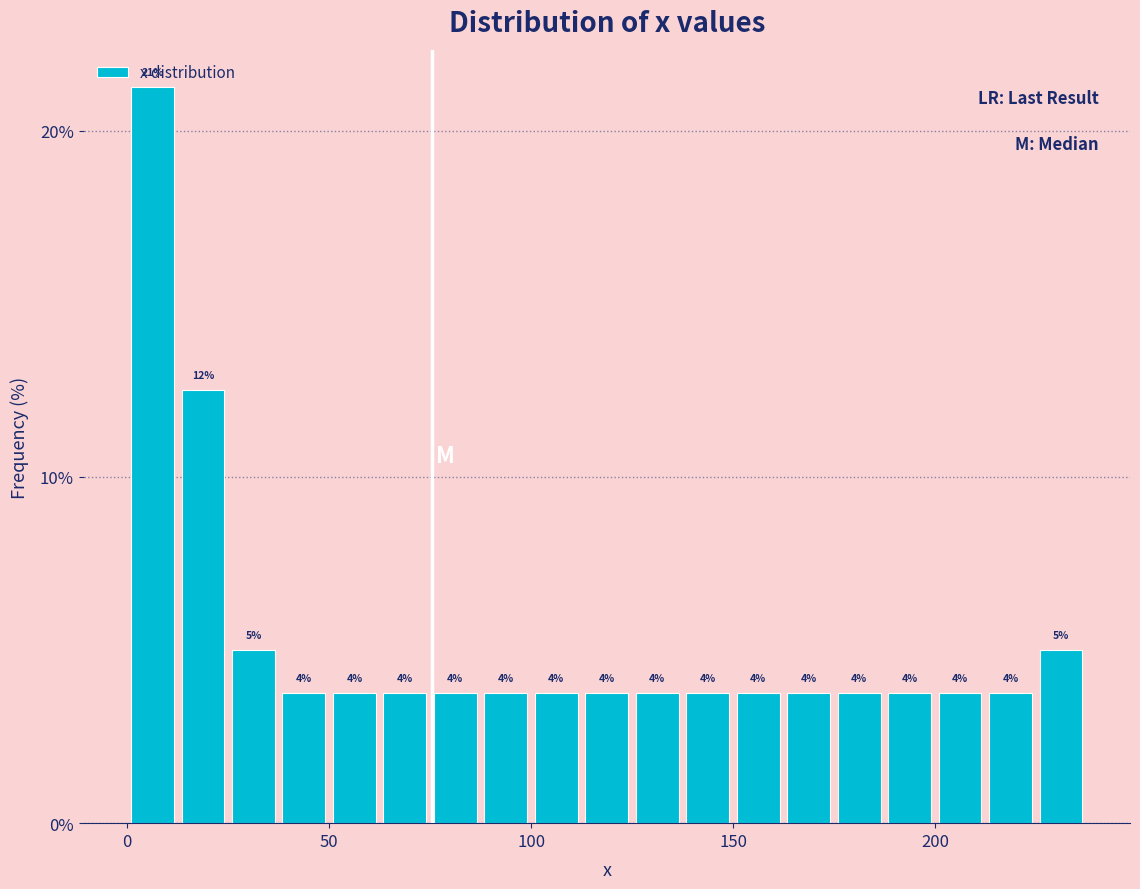

Read against the x-axis, roughly where is the centre of the tallest bar?

5